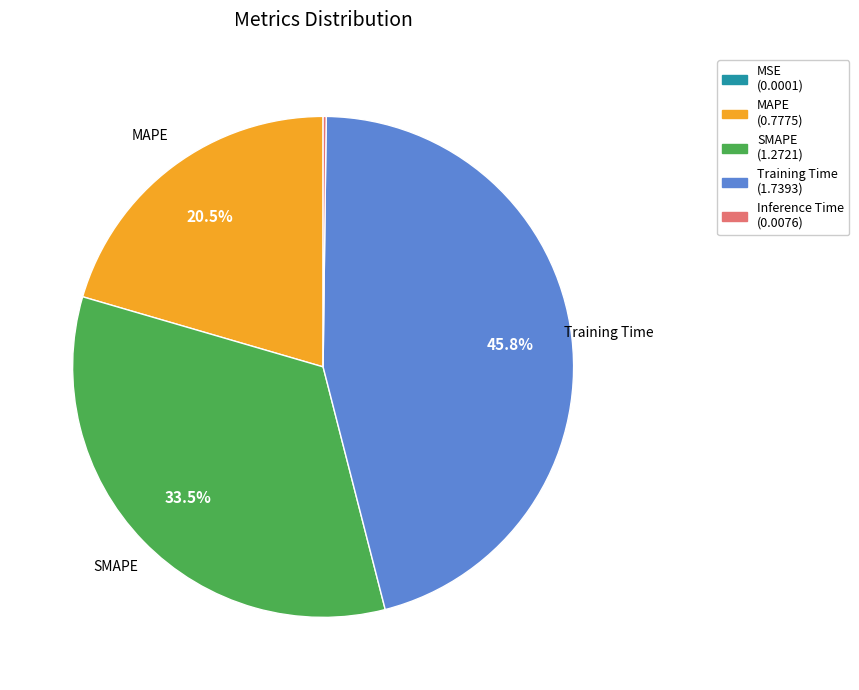

Does any single category account for the majority?

No